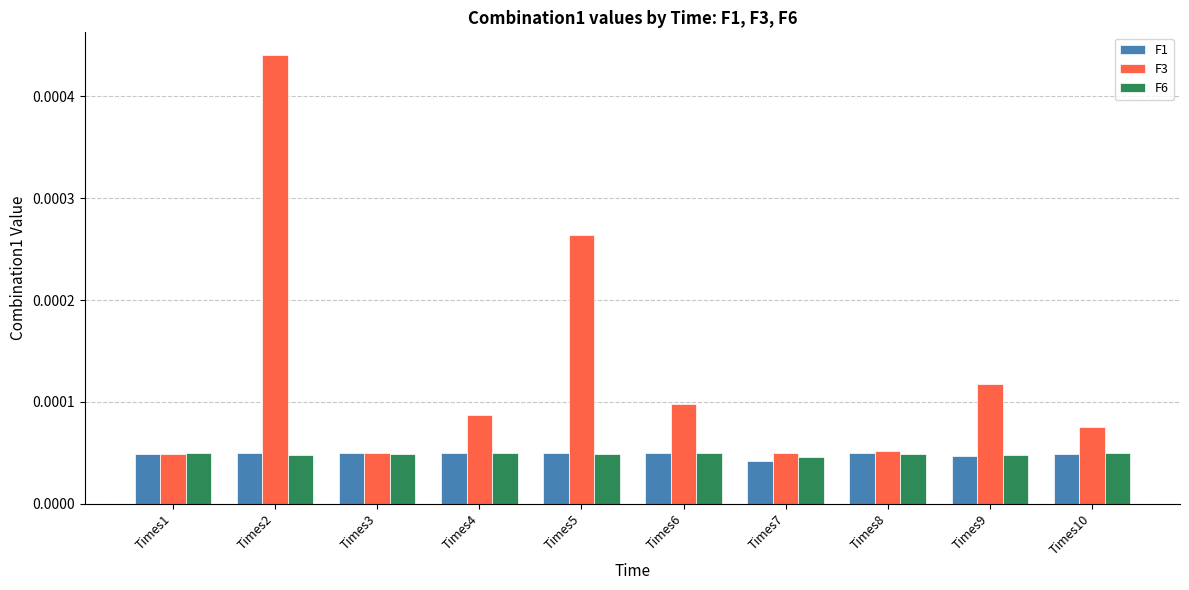

Which series has the largest total across all categories?

F3